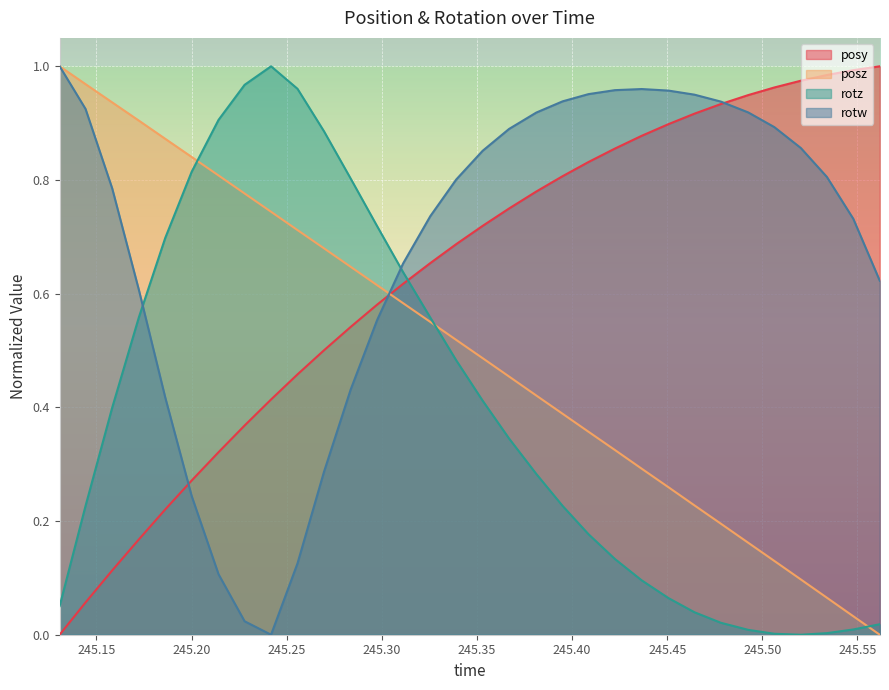

How many intersections are there between rotz and posy?

1